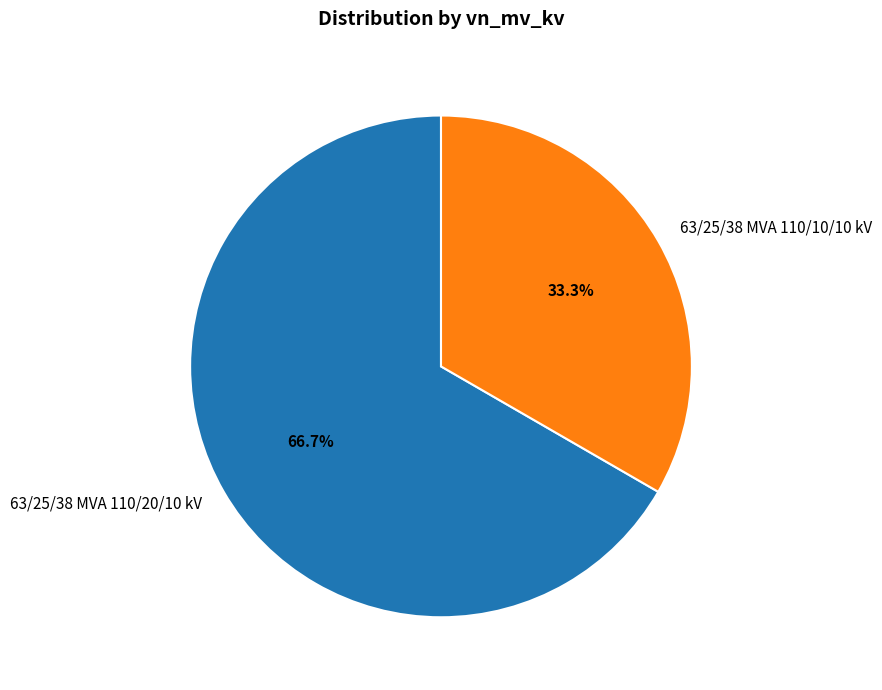

How much of the chart is everything except 63/25/38 MVA 110/20/10 kV?

33.3%